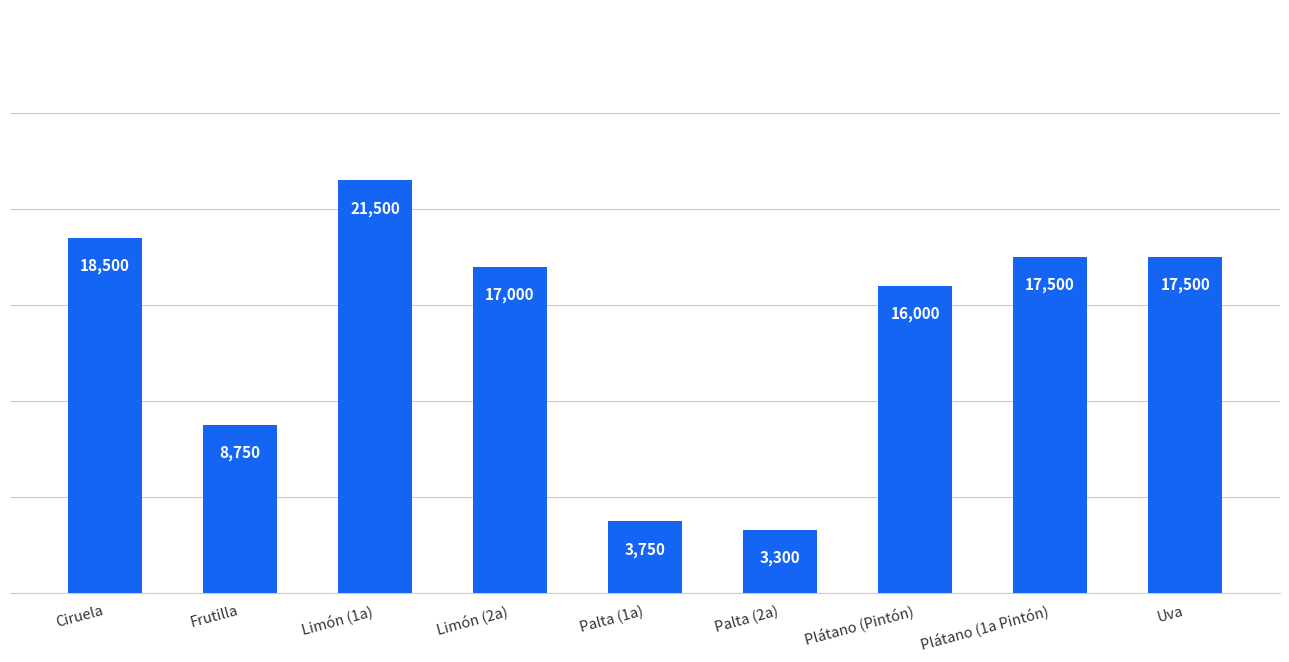

True or false: the data shows 3300 at Palta (2a).

True